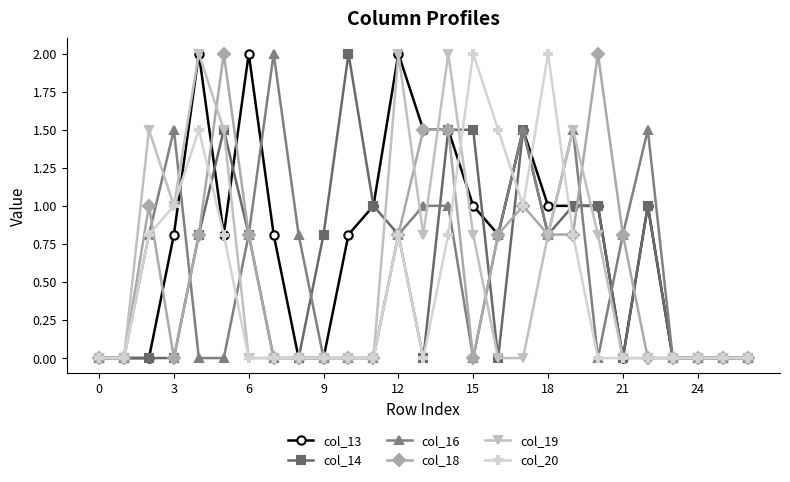

True or false: col_14 has more than 1 points higher than both neighbors.

True